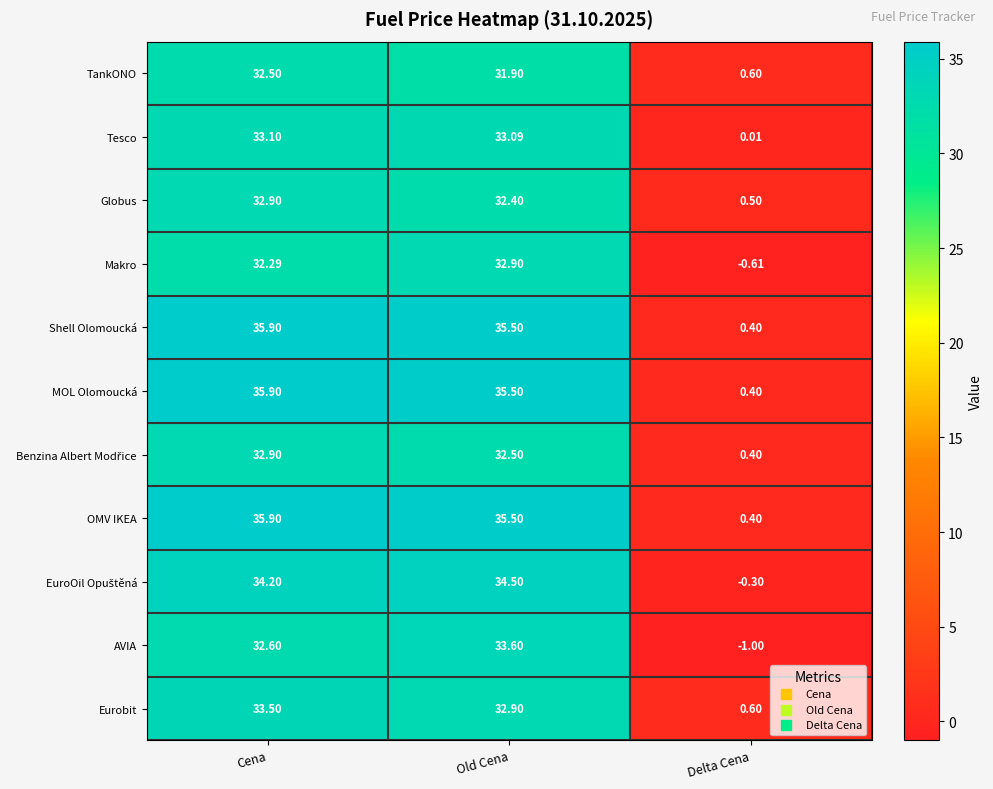

At which label does OMV IKEA reach its peak?

Cena